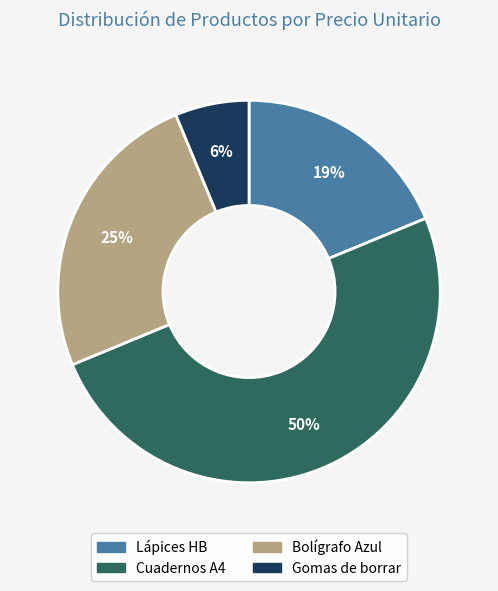

Which slice is the largest?

Cuadernos A4